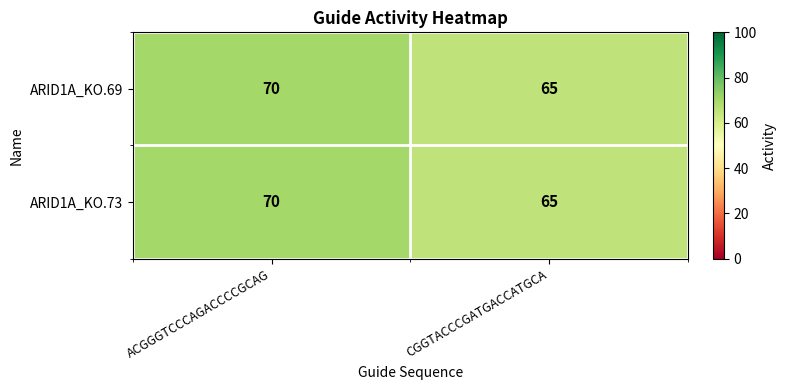

What is the total value across all series at ACGGGTCCCAGACCCCGCAG?

140